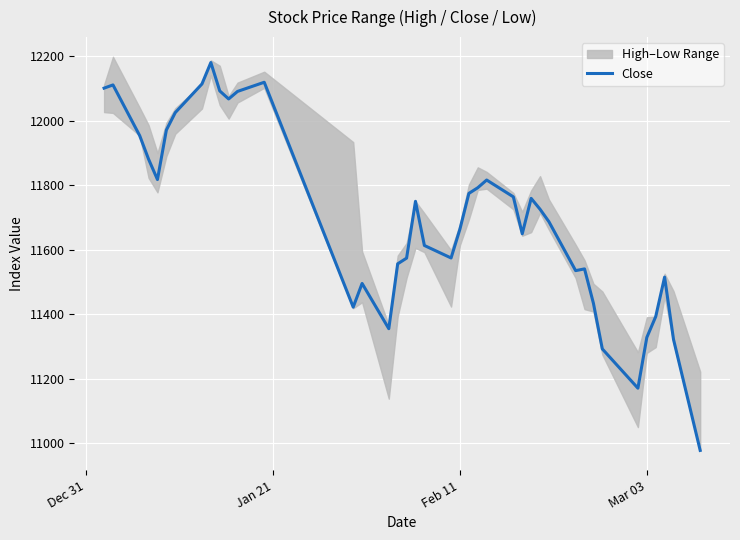

What is the minimum value for Close?

10977.6